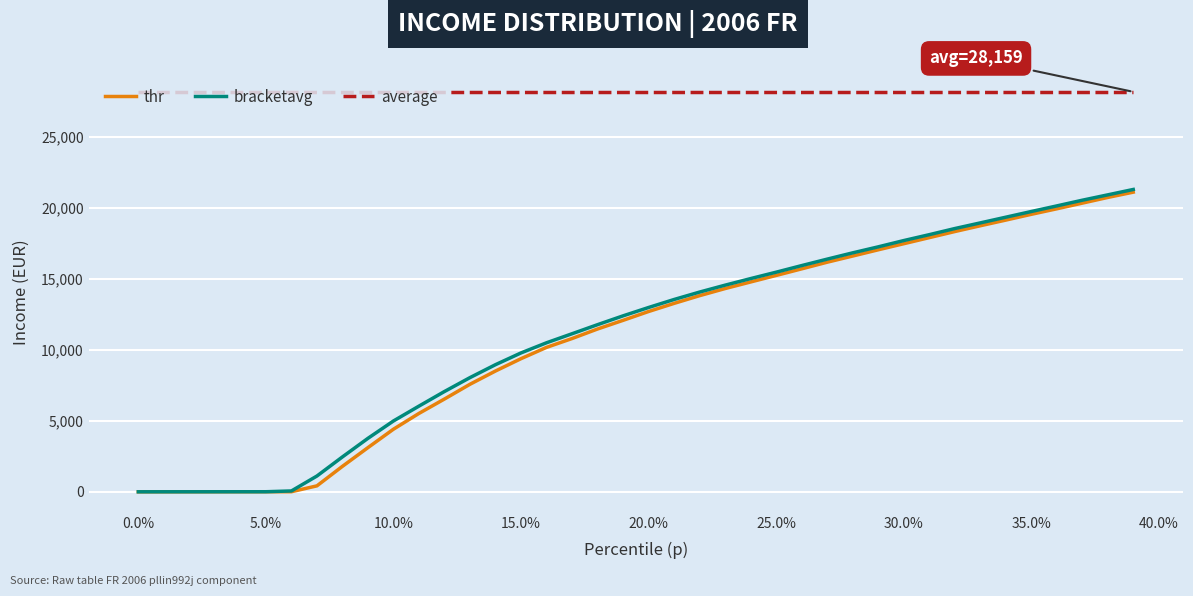

What is the average value of the thr series?

10861.5